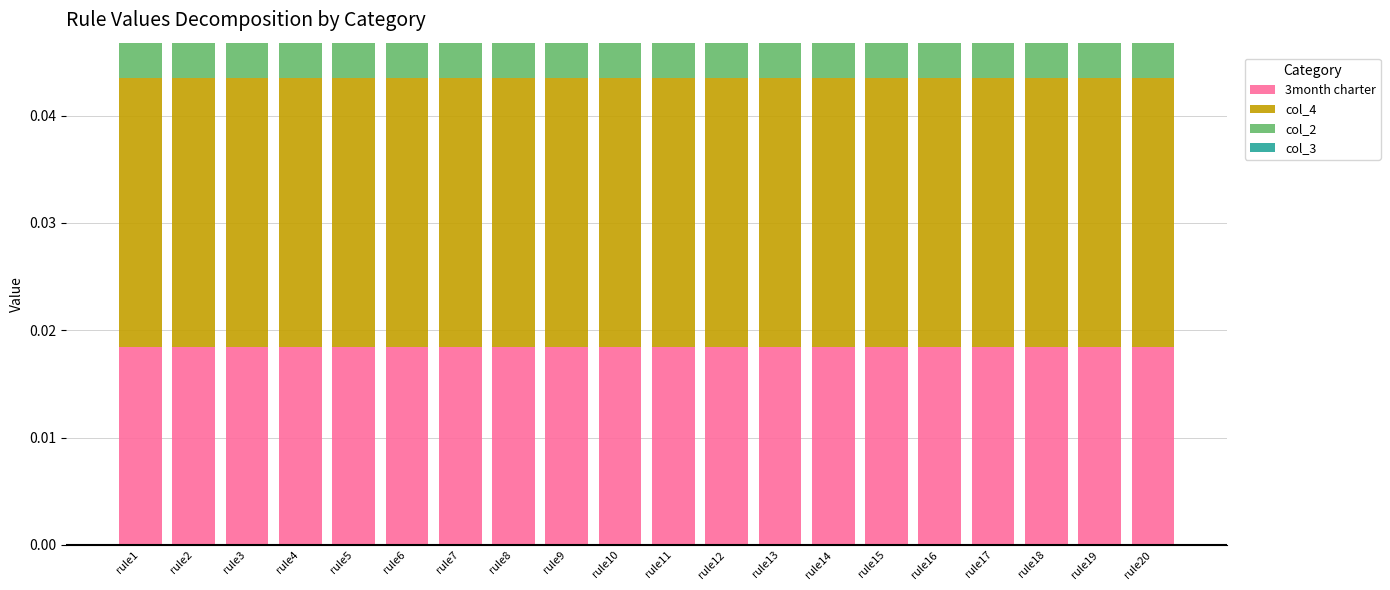

Which series has the largest total across all categories?

col_4